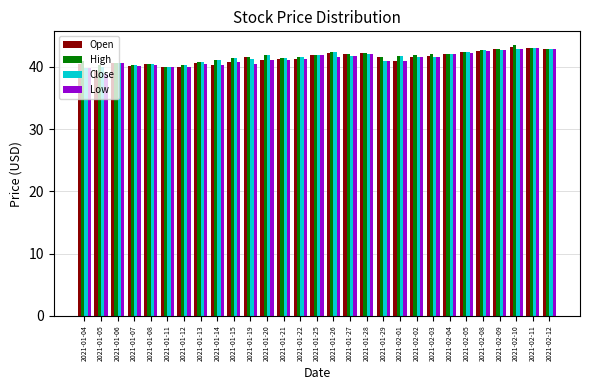

What value does the Open series have at 2021-02-04?

42.1